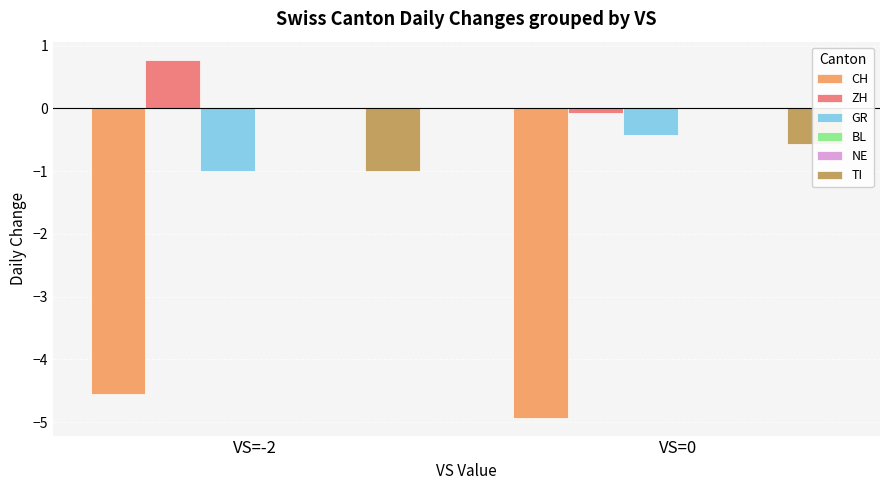

What is the highest value of the CH series?

-4.6